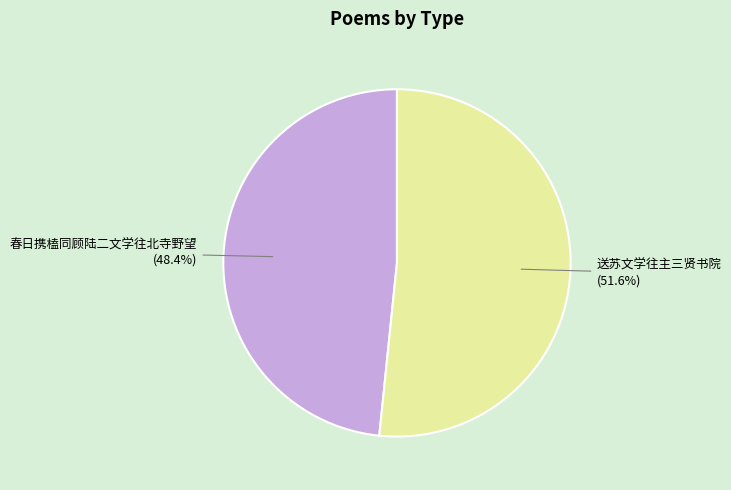

What is the largest slice in the pie chart?

送苏文学往主三贤书院